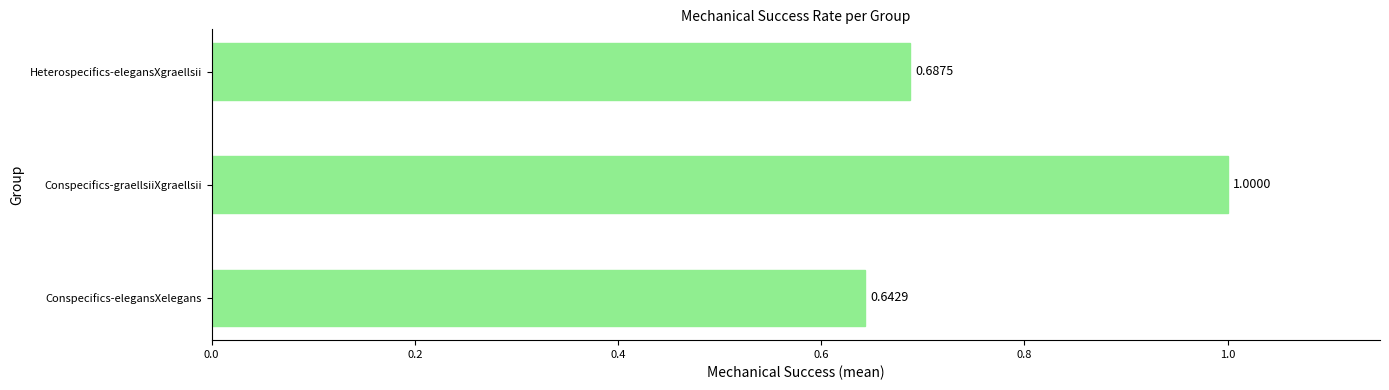

Count the values in the range 0 to 1.

3